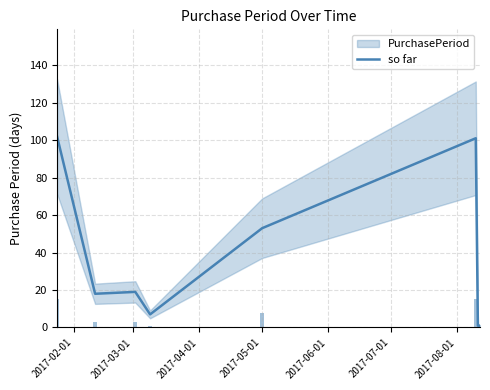

Are the bars horizontal?

No